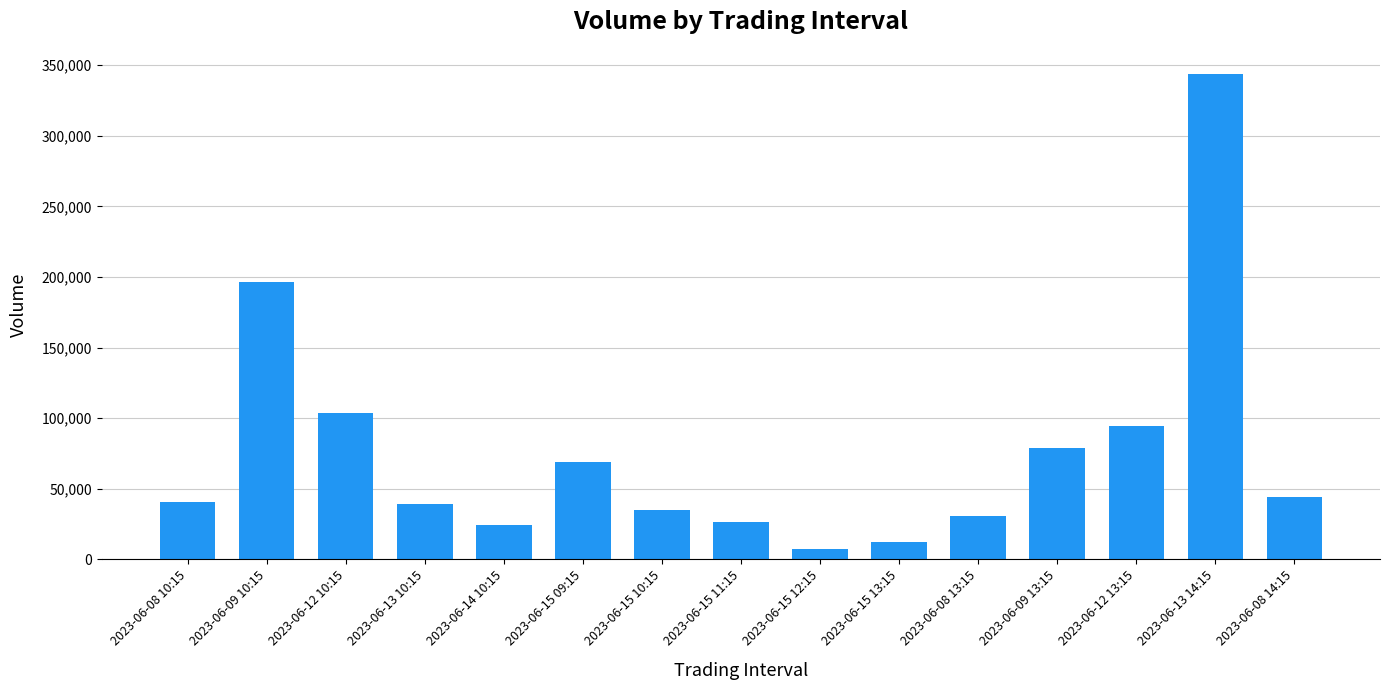

Is it true that the value at 2023-06-15 09:15 is 68781?

True